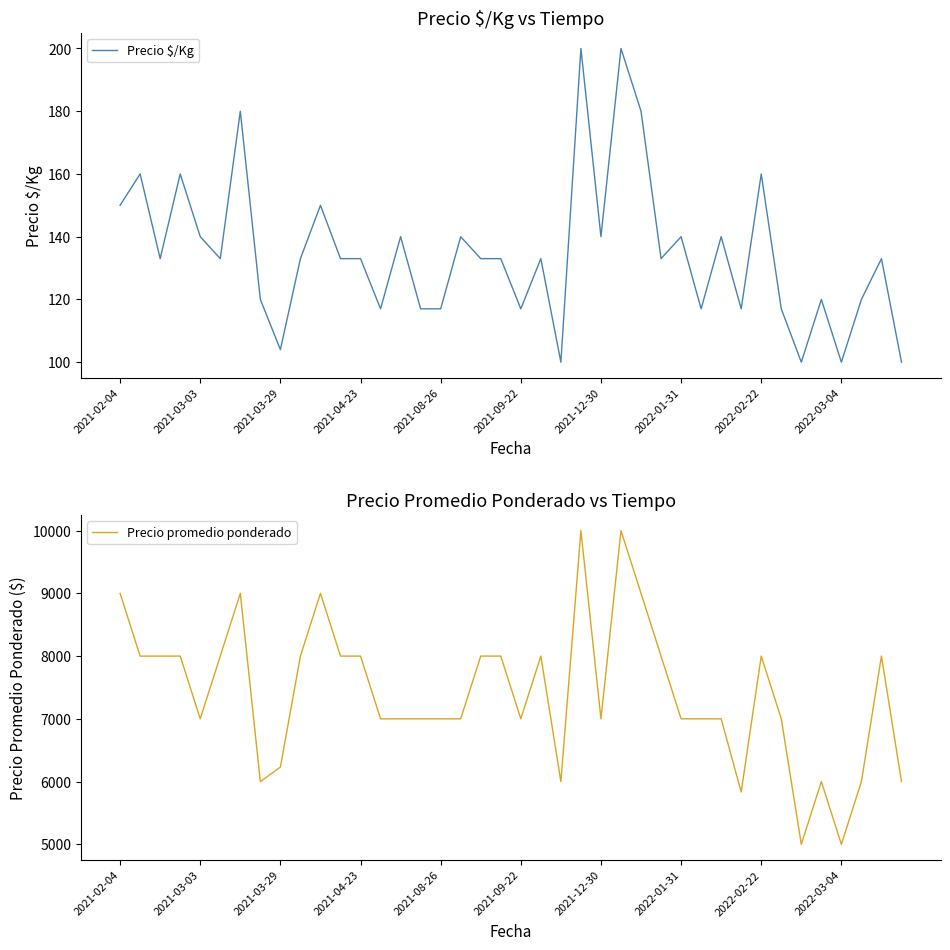

At which label does Precio $/Kg first exceed 133?

2021-02-04